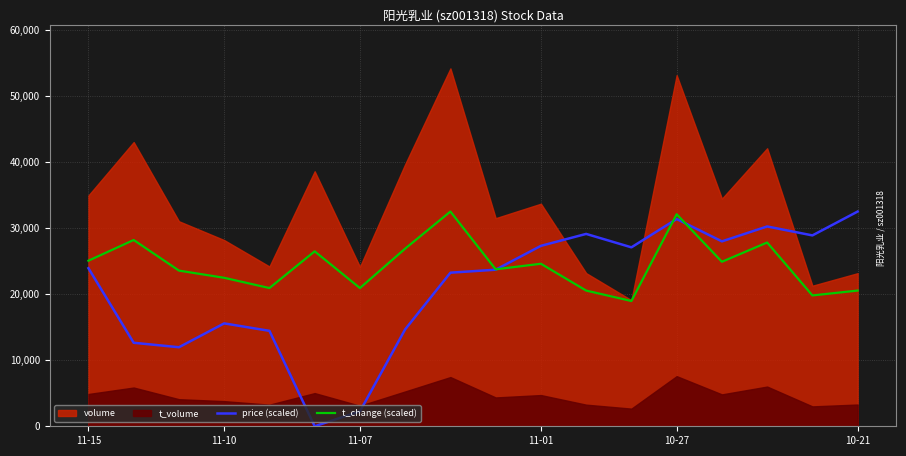

At which label is t_change (scaled) closest to 25741?

11-15